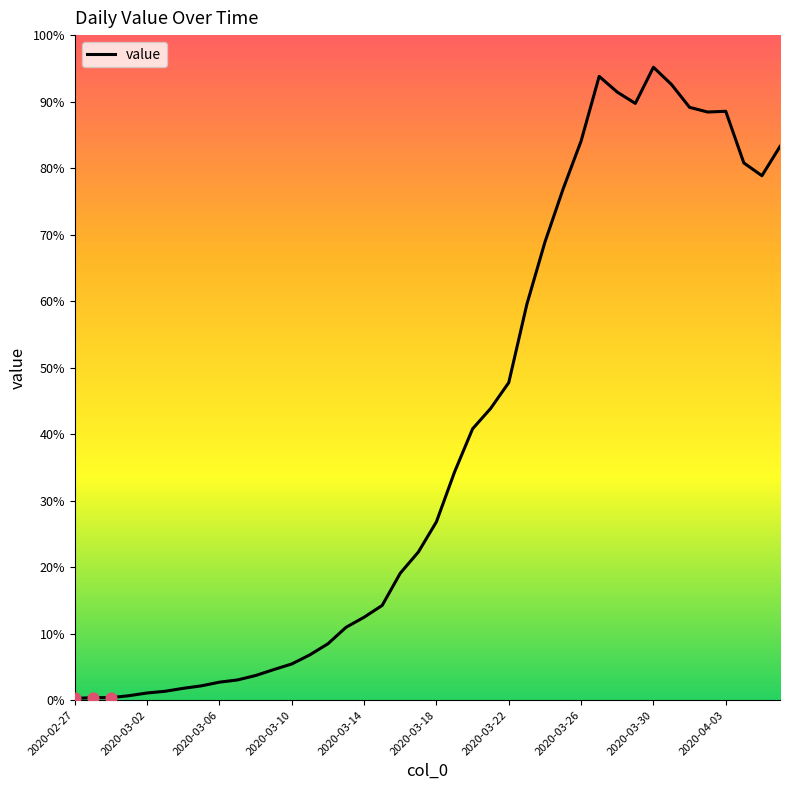

Does the chart have visible grid lines?

No